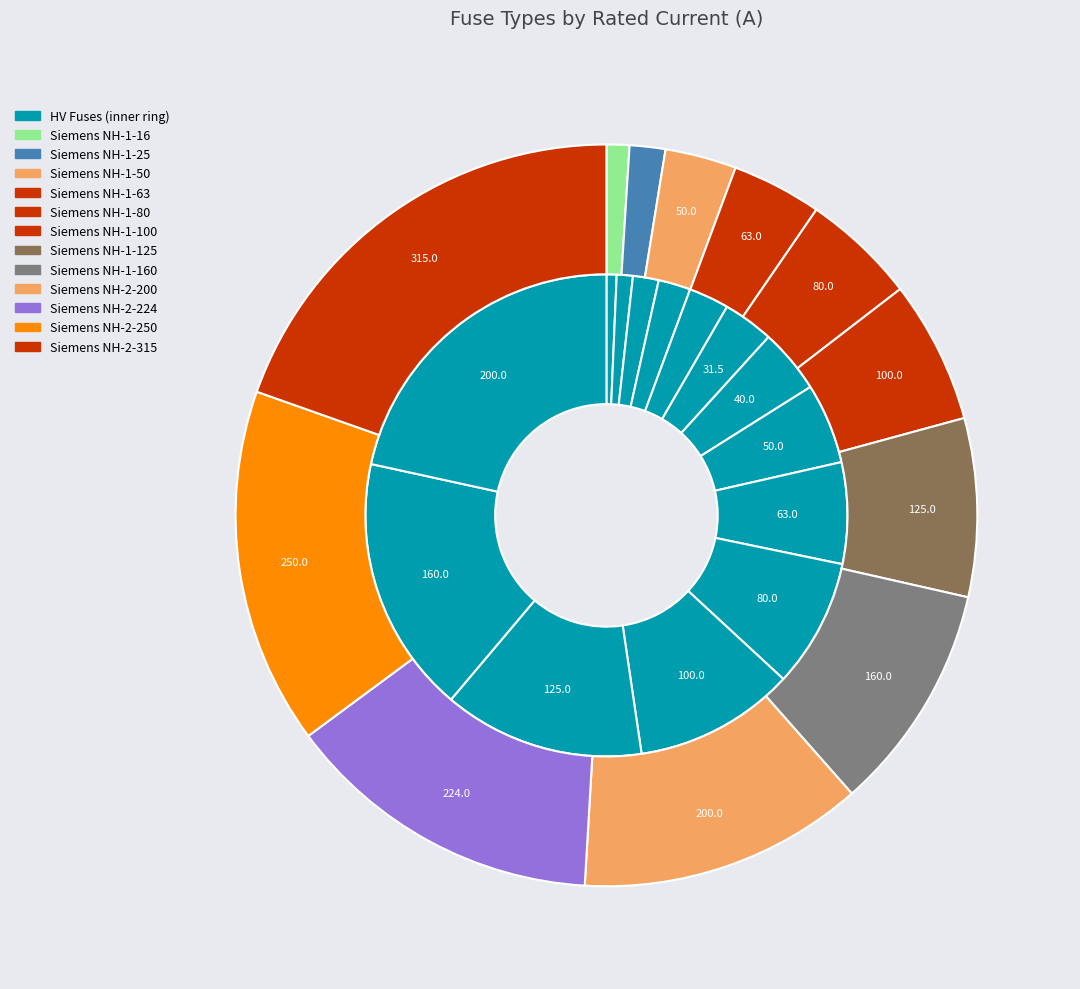

Is it true that HV 20A is 2% of the pie?

True